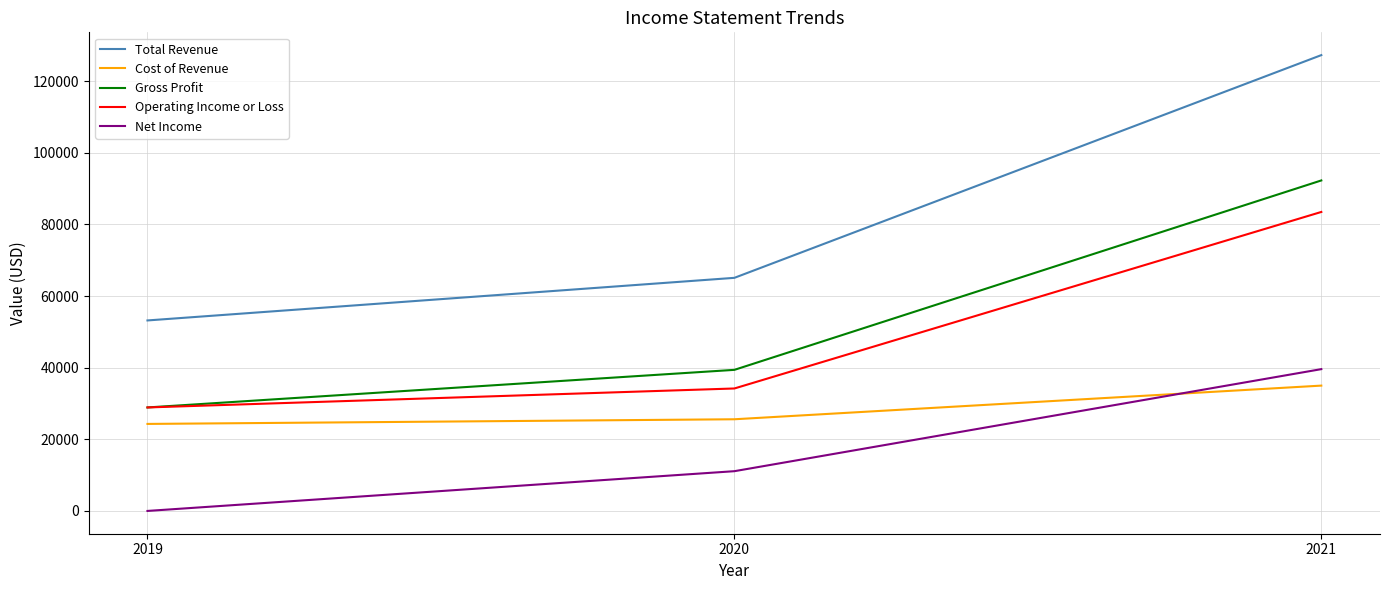

What are all the series names shown in the legend?

Total Revenue, Cost of Revenue, Gross Profit, Operating Income or Loss, Net Income